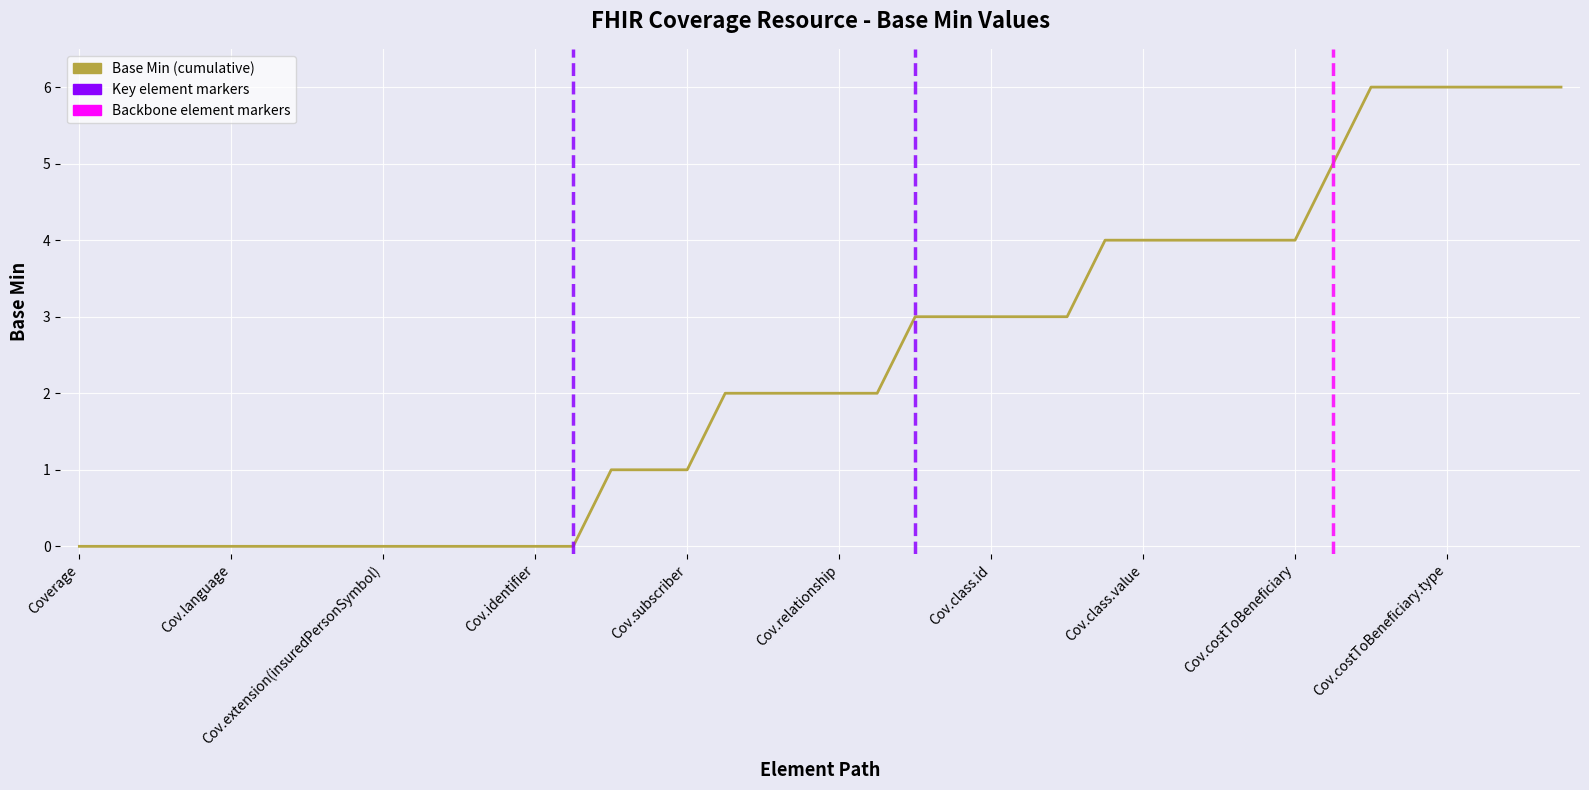

What is the greatest value displayed?

6